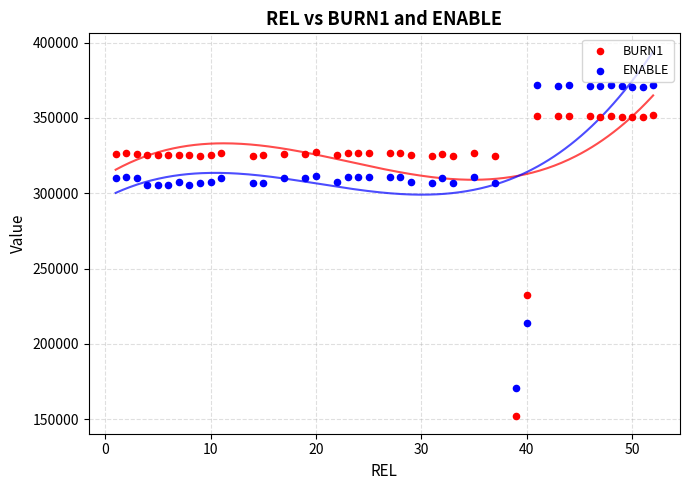

Which series contains the highest Y value?

ENABLE